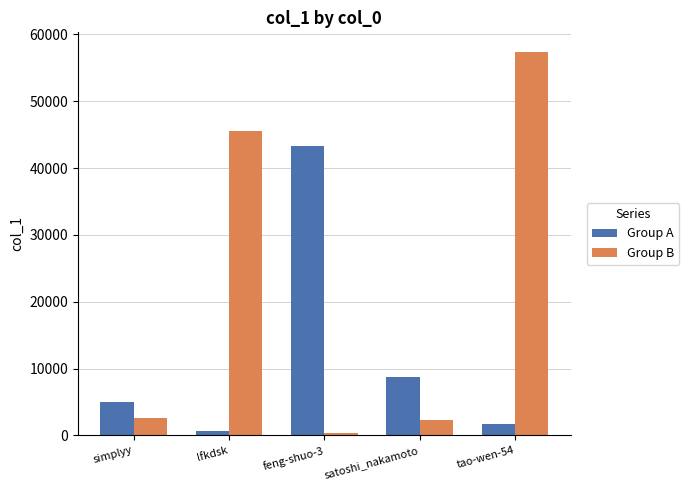

Reading left to right, list all the values displayed in this chart.

Group A: 5071	654	43311	8764	1770
Group B: 2588	45484	333	2258	57429